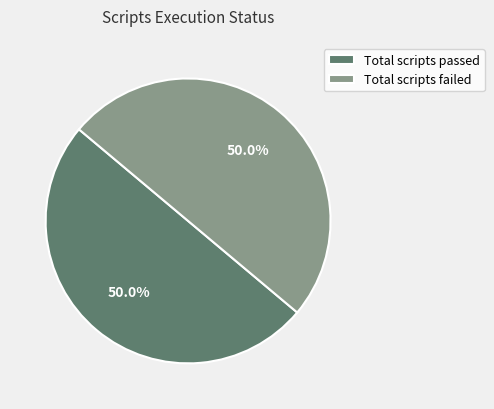

What percentage is NOT represented by Total scripts failed?

50.0%